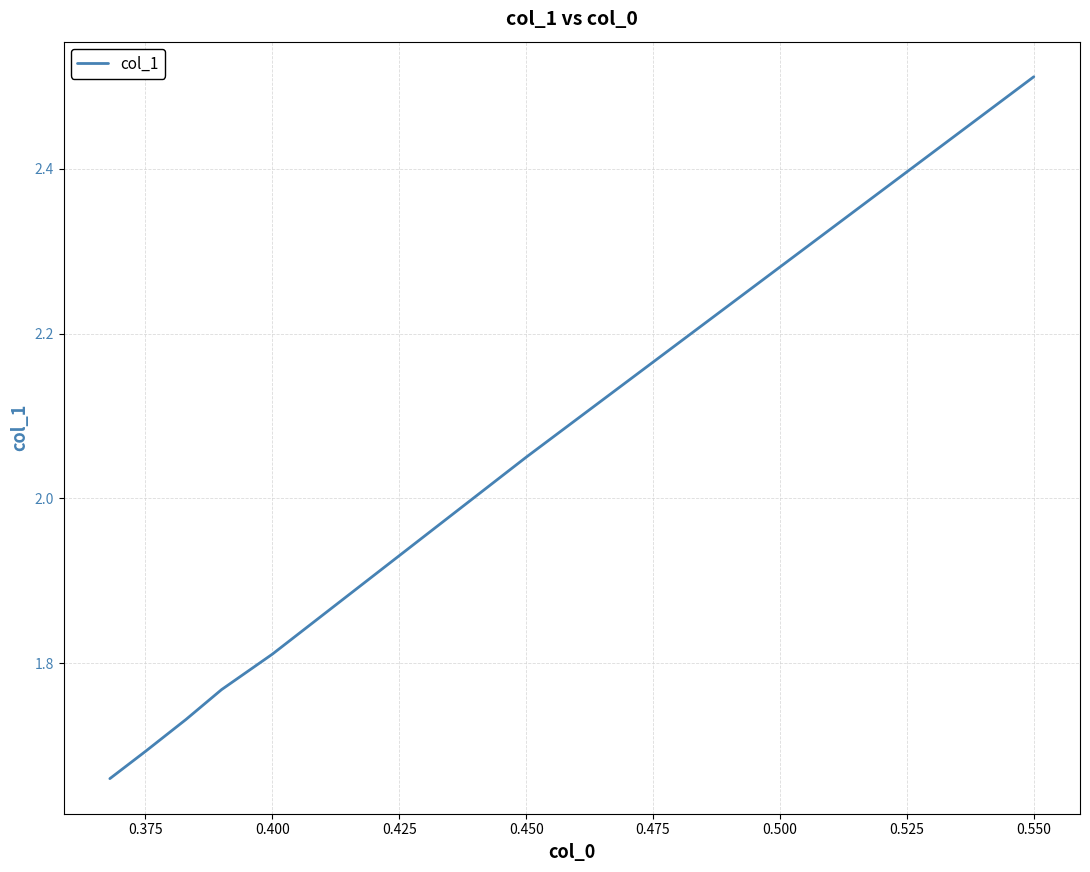

What is the average value?

1.9